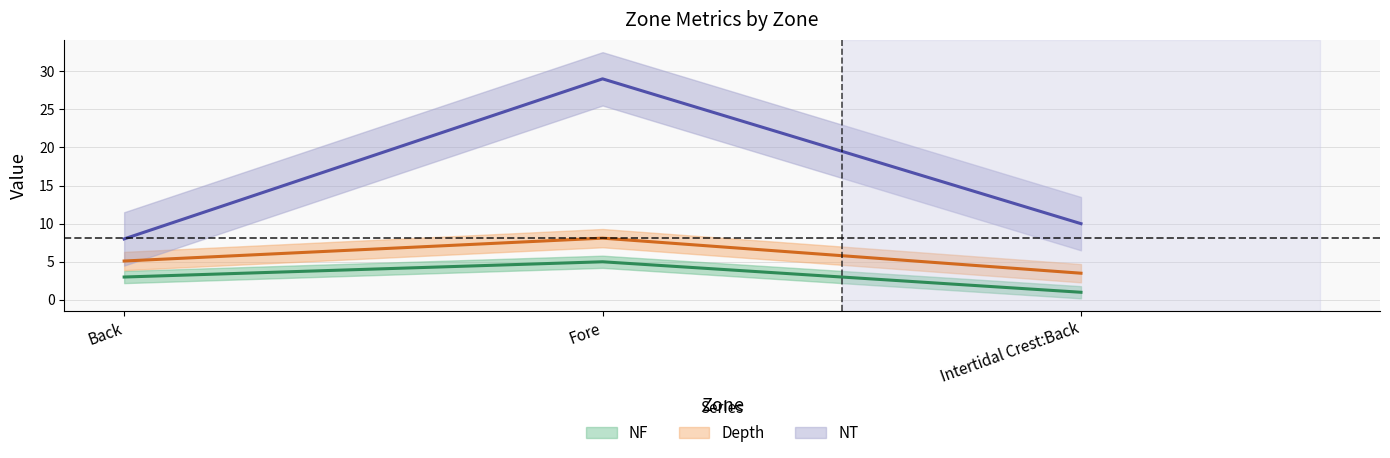

What is the label of the 1st point from the left?

Back